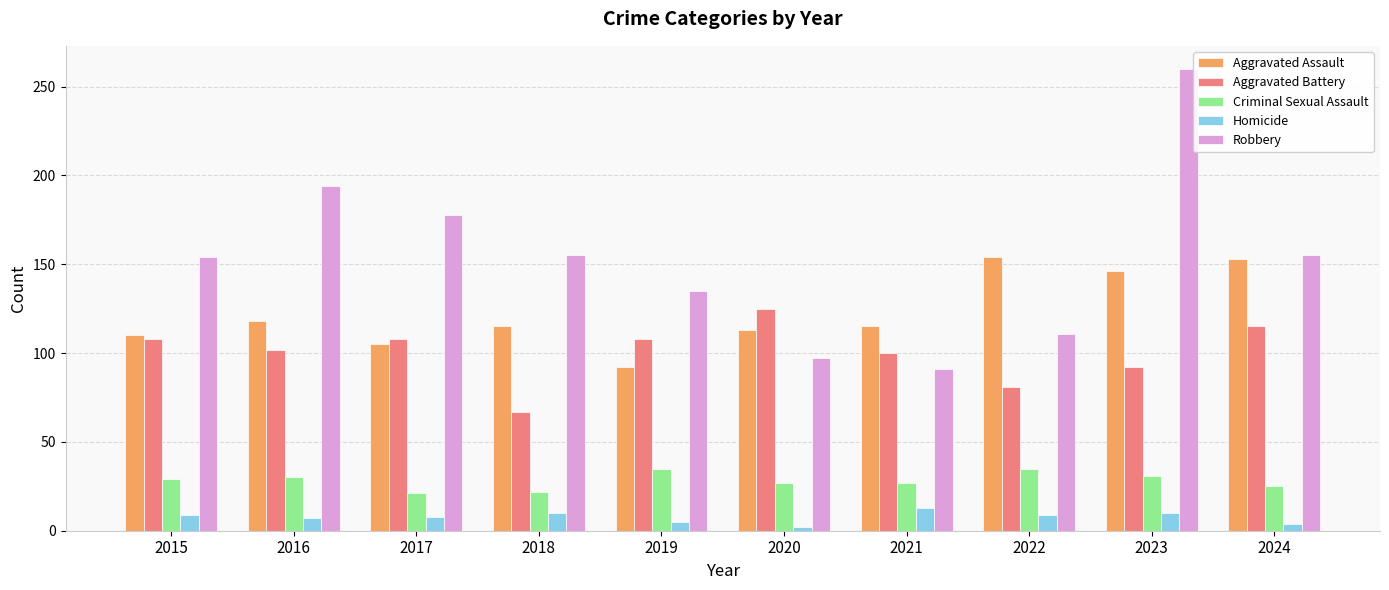

Which category has the highest value across all series?

2023